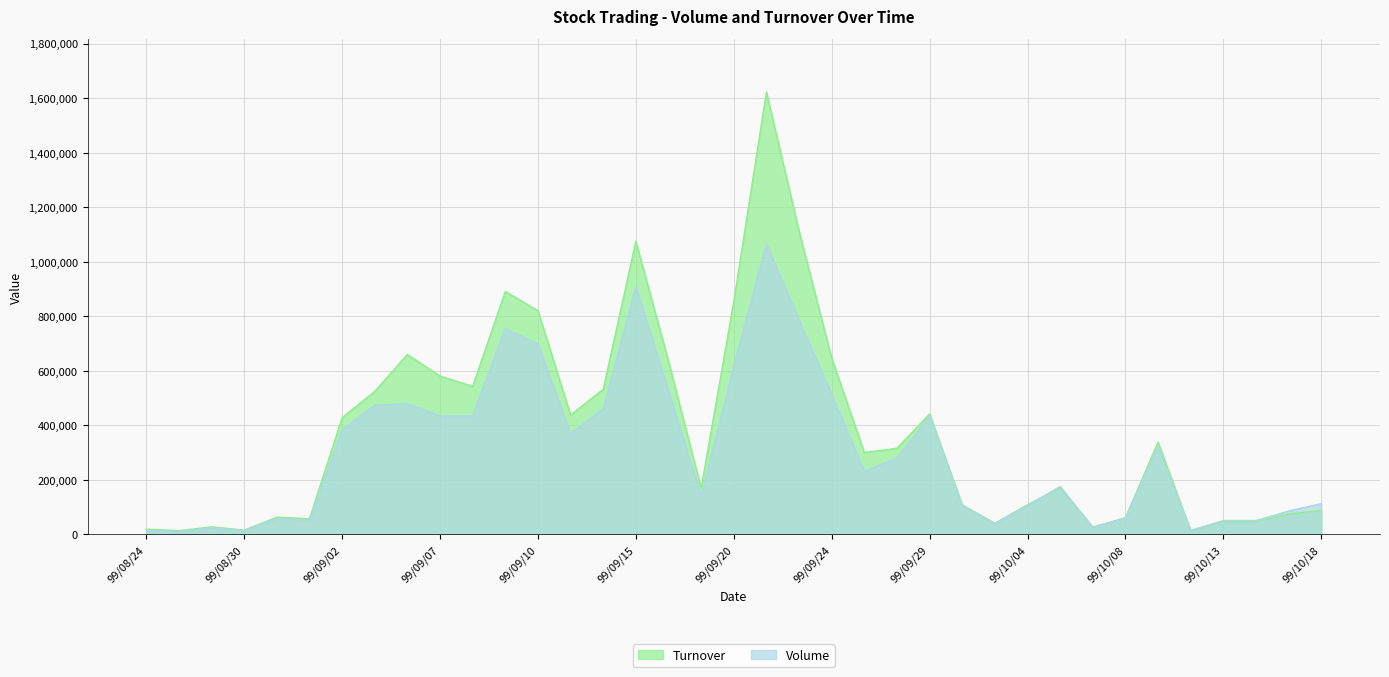

Reading right to left, list all the values displayed in this chart.

Volume: 113000	86000	51000	51000	15000	320000	60000	26000	176000	105000	40000	106000	435000	280000	232000	514000	786000	1065000	617000	140000	527000	907000	462000	369000	698000	755000	435000	435000	479000	474000	384000	52000	58000	14000	25000	11000	15000
Turnover: 87790	74840	48090	47840	14200	338400	61890	26820	171860	108920	41080	108330	442120	316070	300640	646940	1112170	1622620	853590	169500	635710	1075100	531890	438020	820470	891200	543300	580700	660030	524600	428070	57640	63360	15870	27850	14000	19250